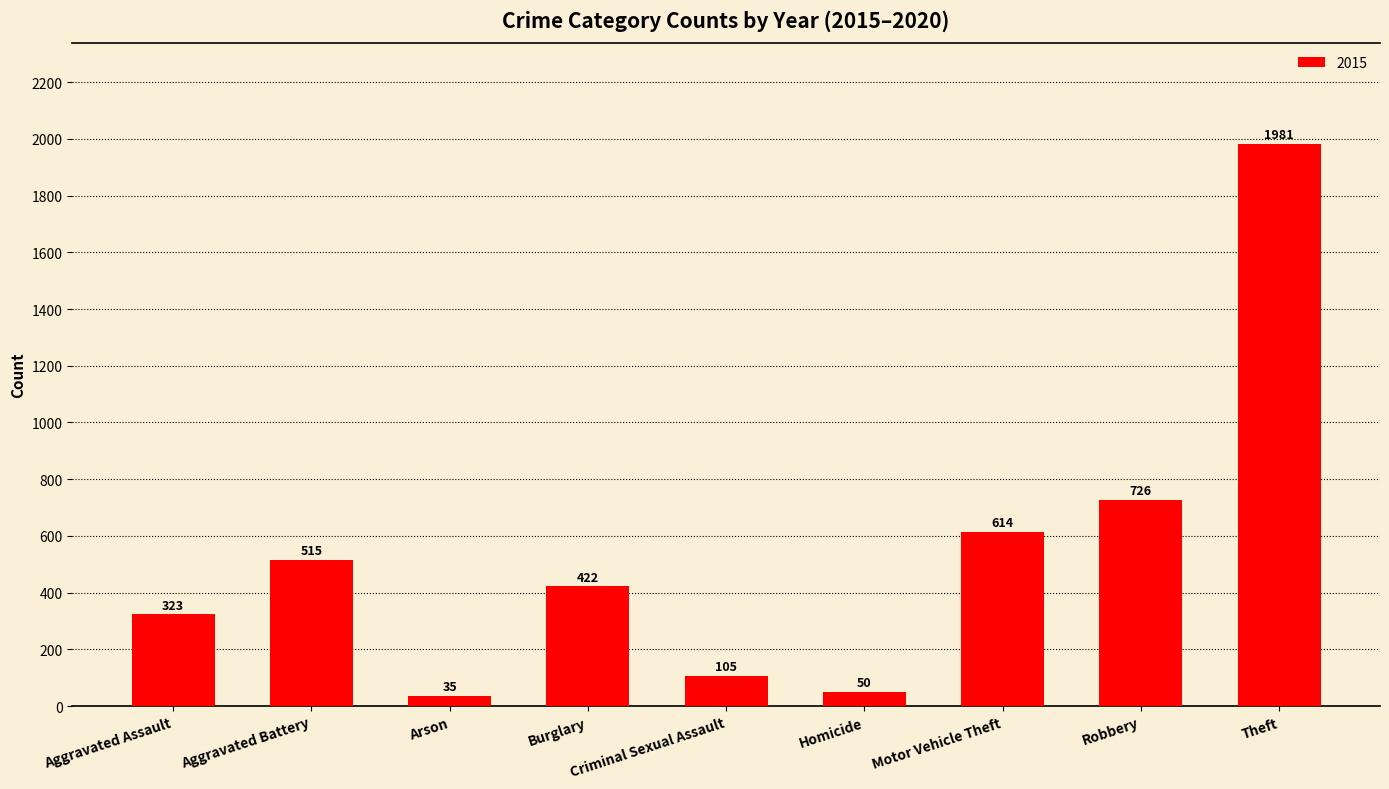

What is the sum of the values at Criminal Sexual Assault and Homicide?

155